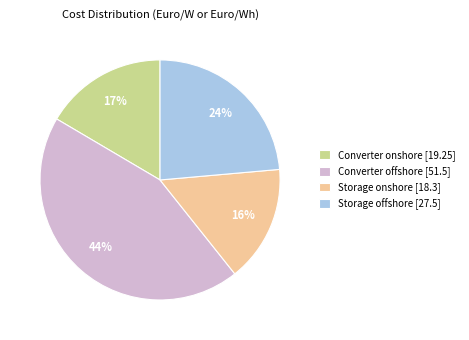

What percentage is the Storage onshore slice, to the nearest percent?

16%